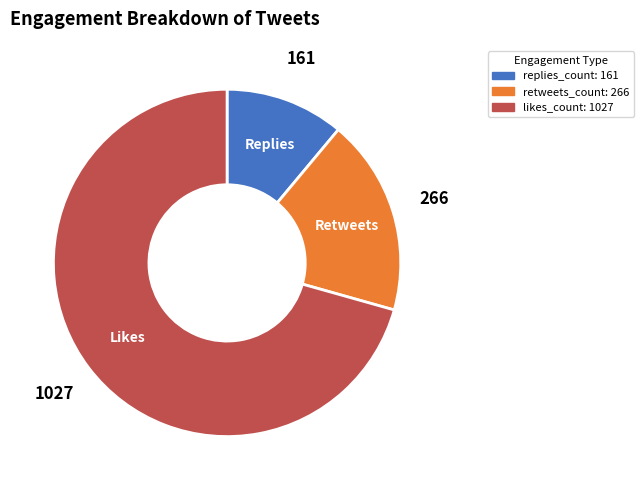

Which category has the smallest portion of the pie?

replies_count